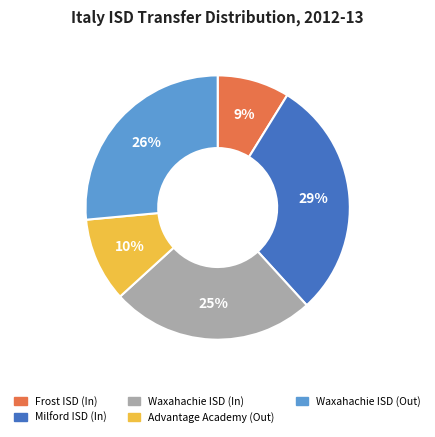

What percentage is the Frost ISD (In) slice, to the nearest percent?

9%